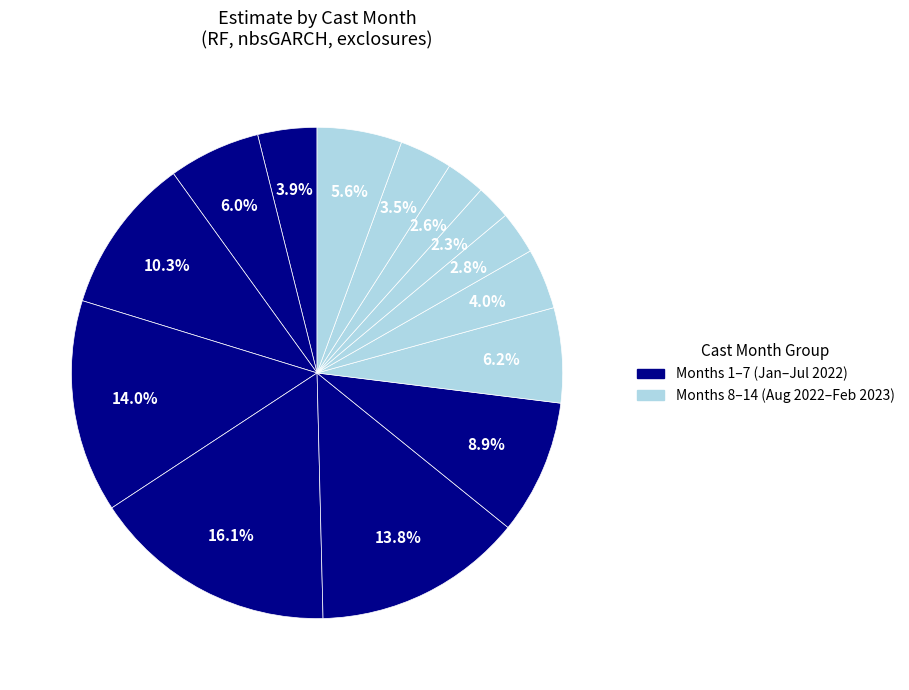

How many segments does this pie chart have?

14